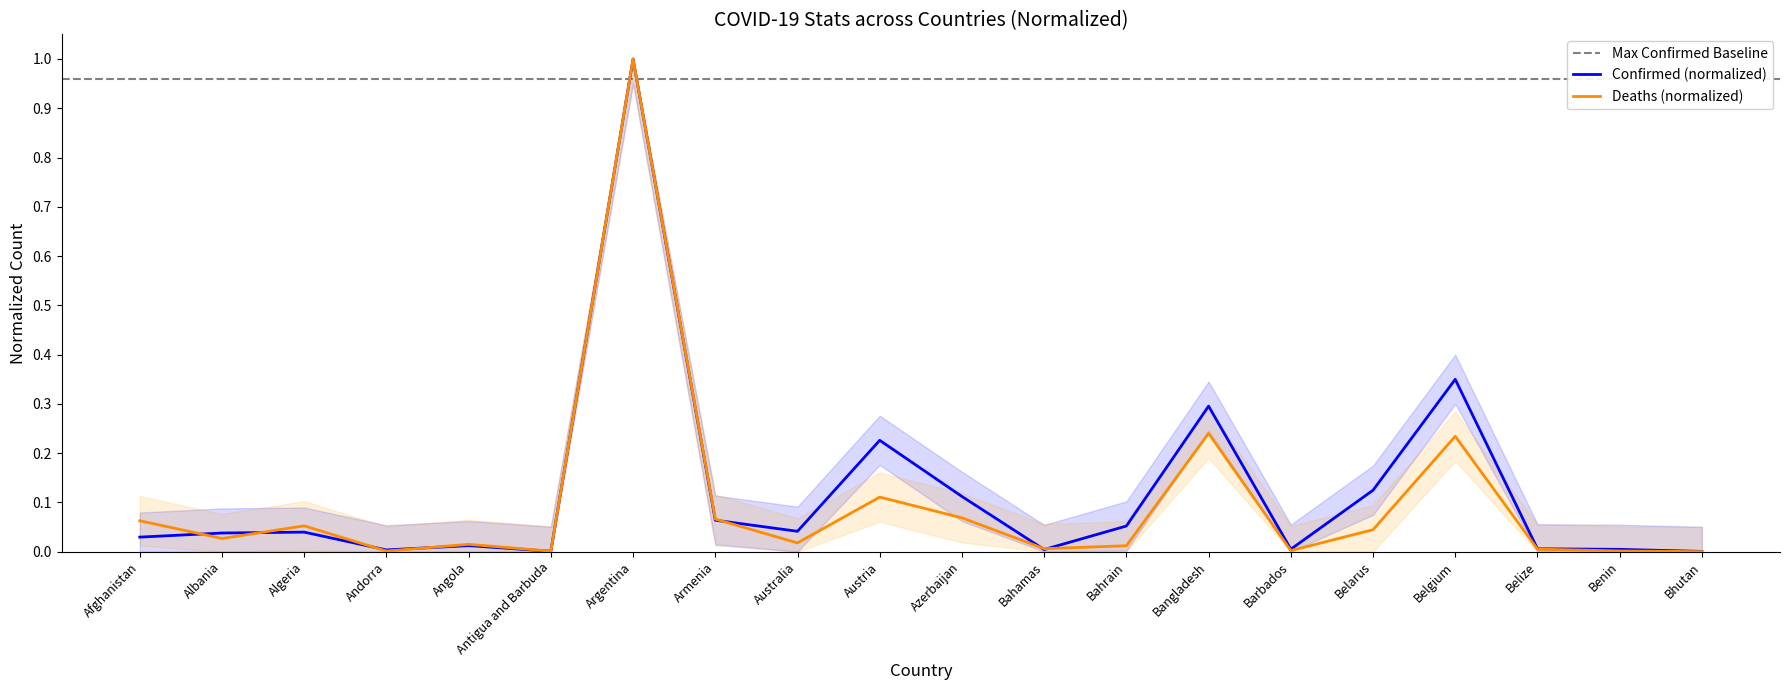

What is the total value across all series at Bangladesh?

0.5